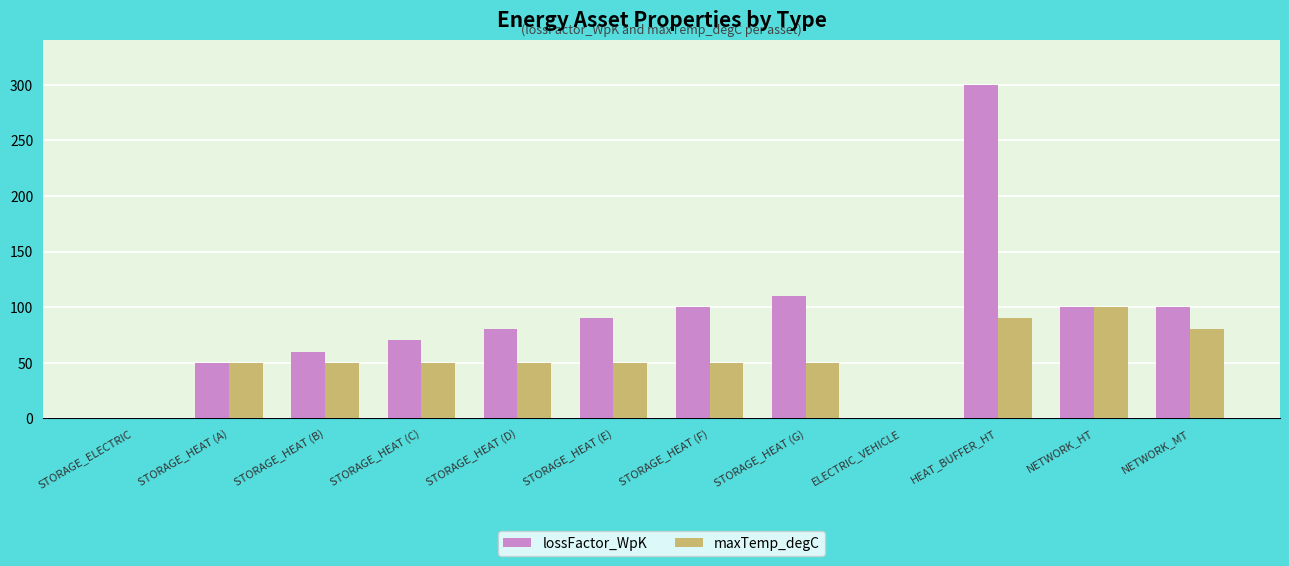

At which category is the sum across all series the highest?

HEAT_BUFFER_HT